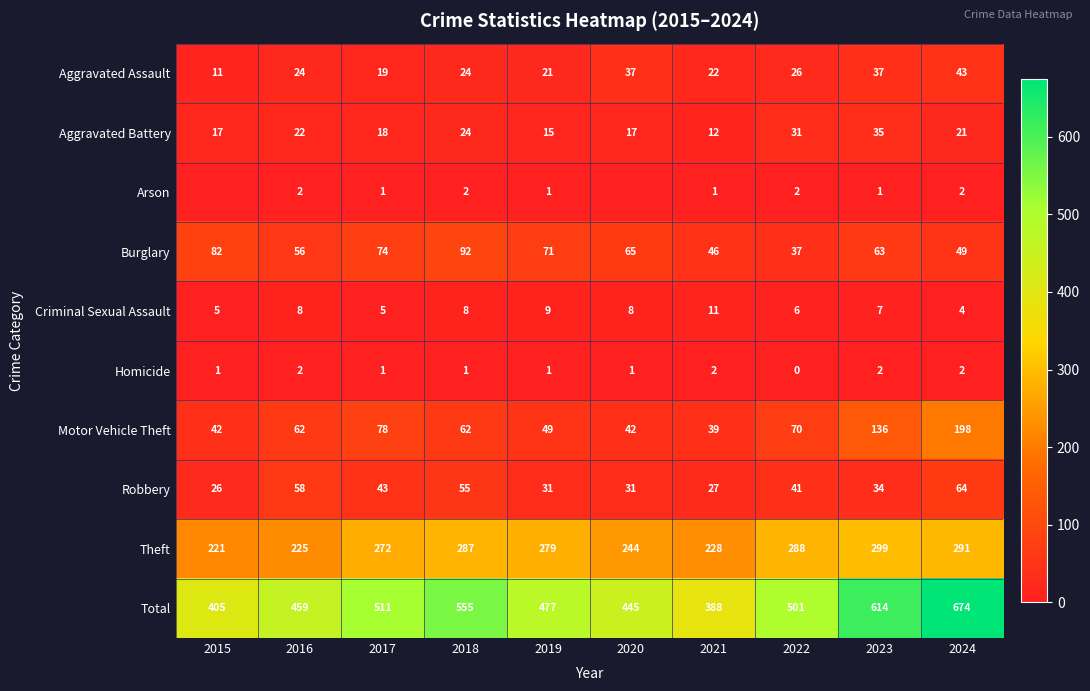

True or false: Robbery has a value of 31 at 2020.

True